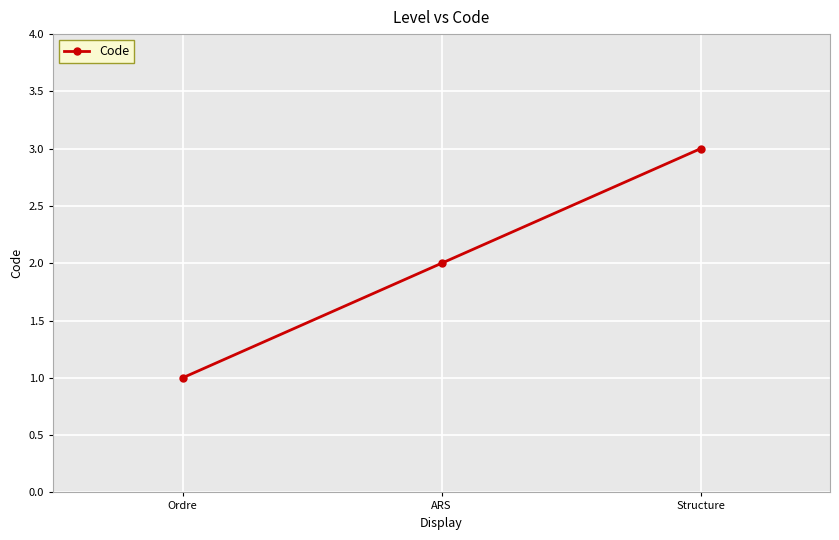

The chart shows a value of 3 at ARS. True or false?

False